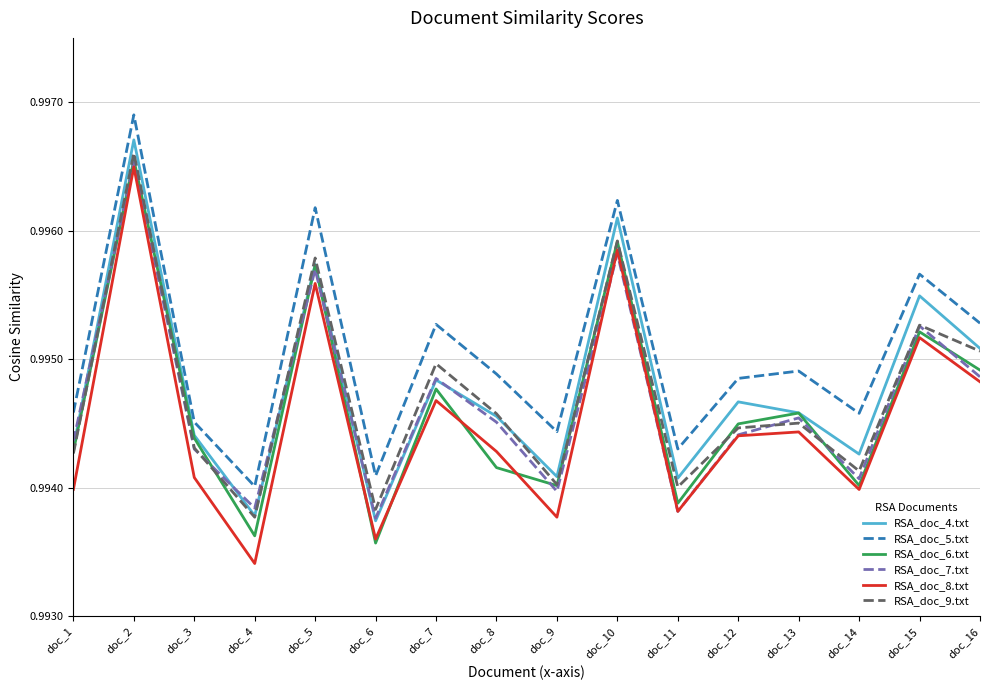

Is the value of RSA_doc_4.txt at doc_3 greater than the value of RSA_doc_5.txt at doc_7?

No